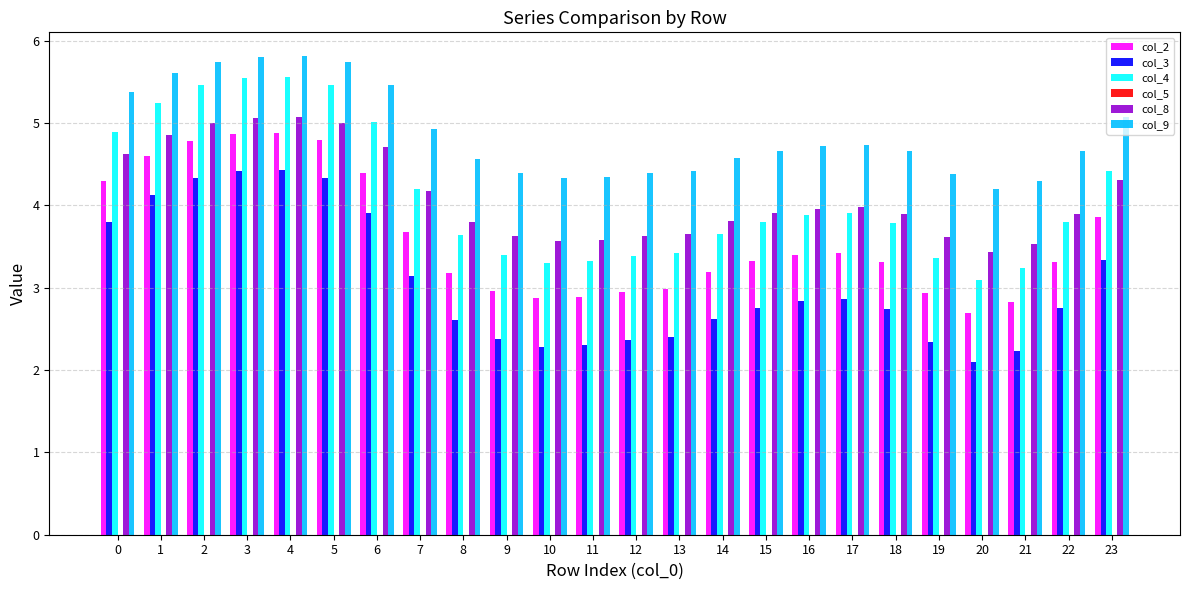

True or false: col_9 has a value of 4.7 at 22.

True